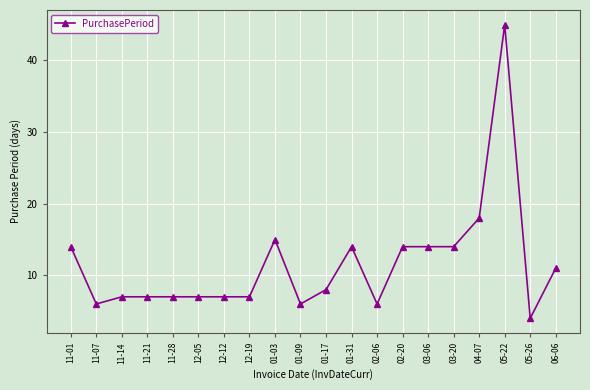

Where is the first local minimum?

11-07